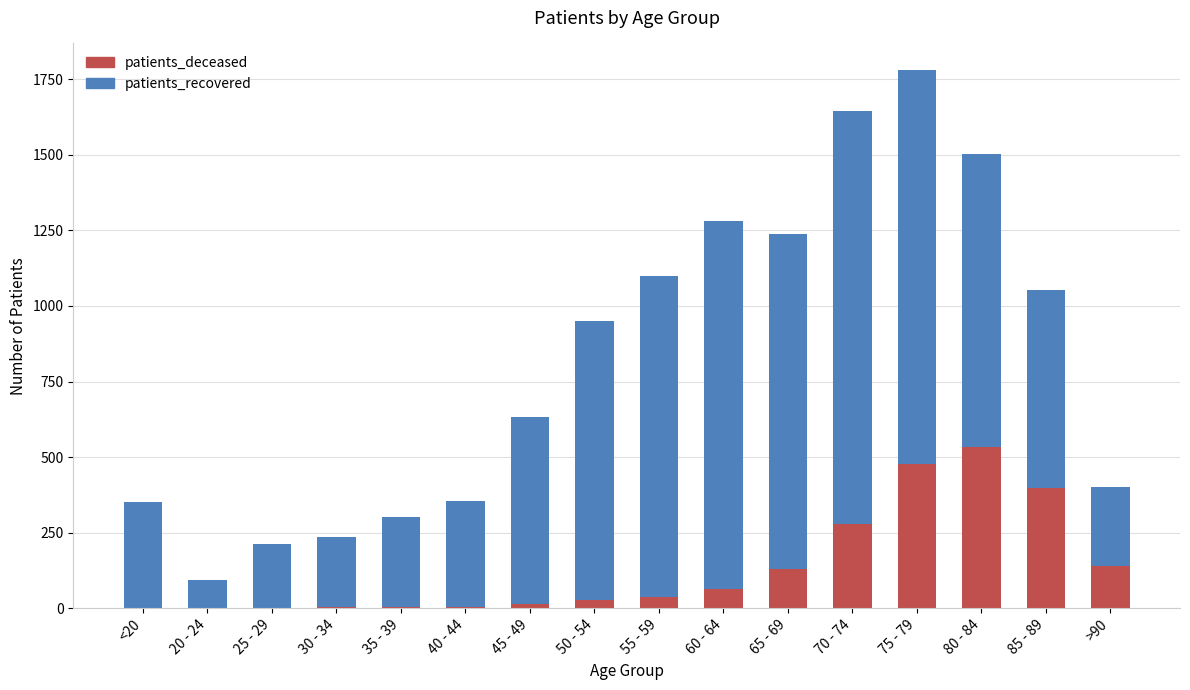

At which category is the sum across all series the highest?

75 - 79